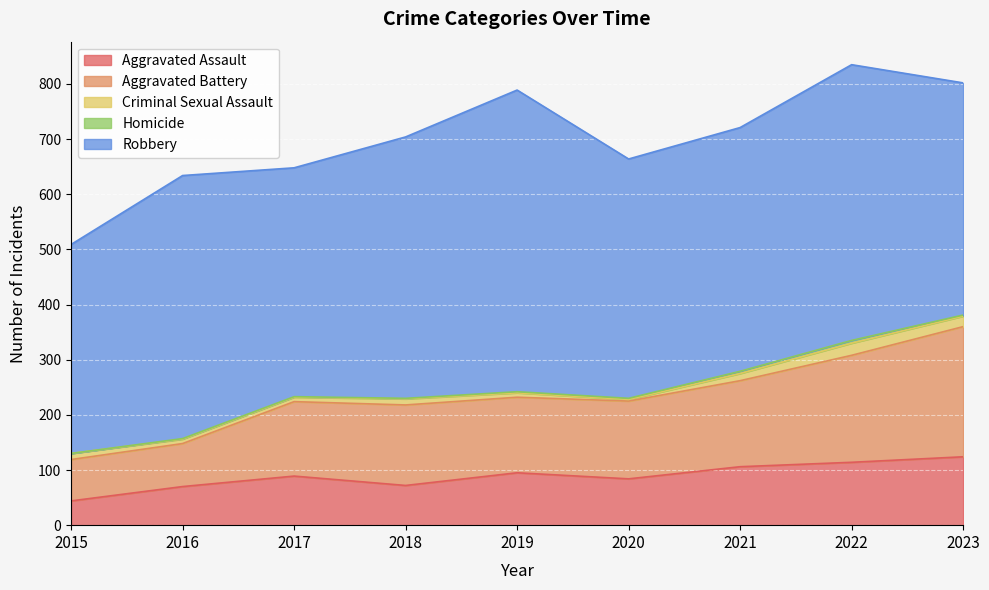

Reading left to right, extract all data points from this chart.

Aggravated Assault: 2015=44	2016=70	2017=89	2018=72	2019=95	2020=84	2021=106	2022=114	2023=124
Aggravated Battery: 2015=75	2016=78	2017=135	2018=146	2019=137	2020=141	2021=156	2022=194	2023=236
Criminal Sexual Assault: 2015=11	2016=8	2017=8	2018=11	2019=8	2020=3	2021=13	2022=22	2023=19
Homicide: 2015=0	2016=1	2017=1	2018=1	2019=2	2020=2	2021=4	2022=5	2023=2
Robbery: 2015=379	2016=477	2017=415	2018=474	2019=547	2020=434	2021=442	2022=500	2023=421